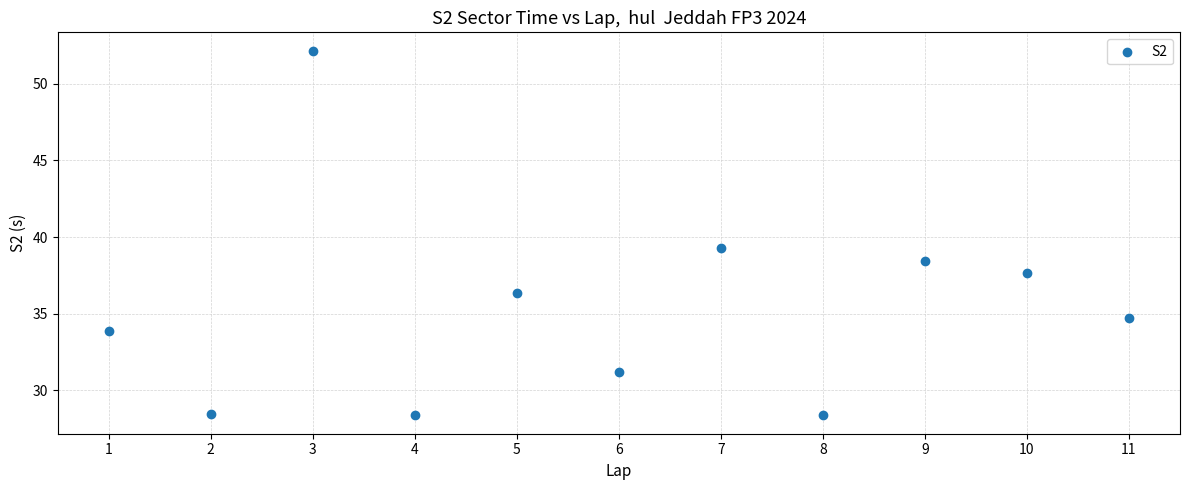

What Y value in the scatter plot is closest to 40?

39.3